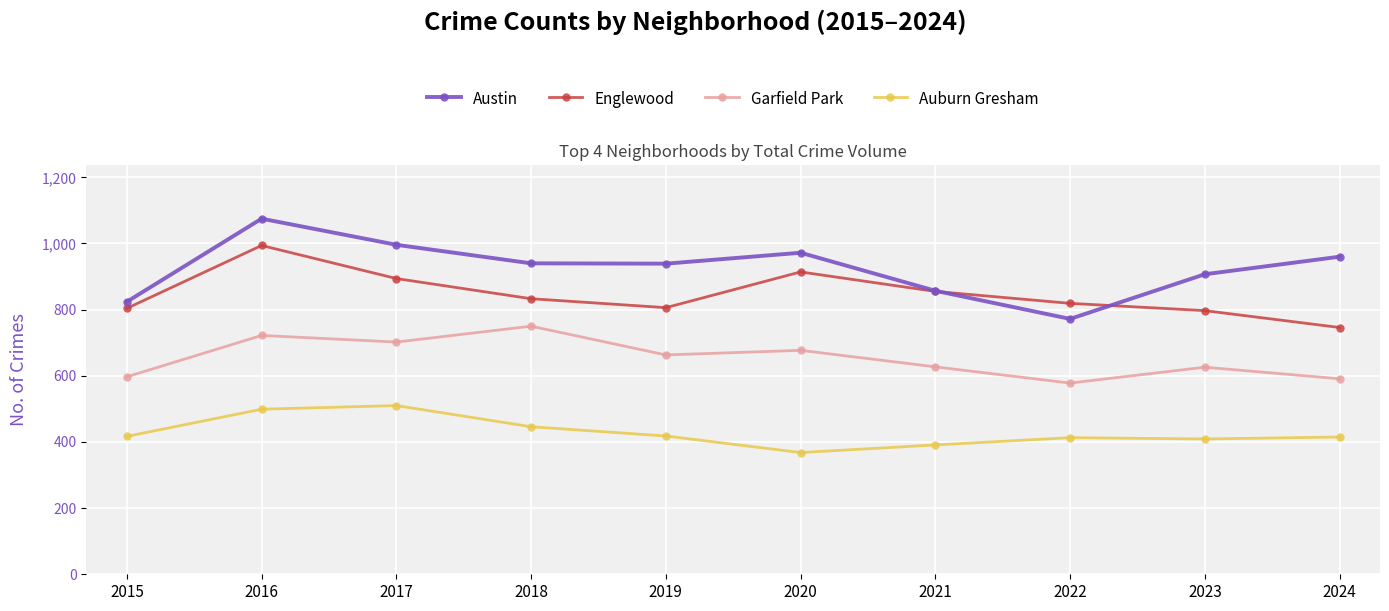

Which series has the largest total across all categories?

Austin